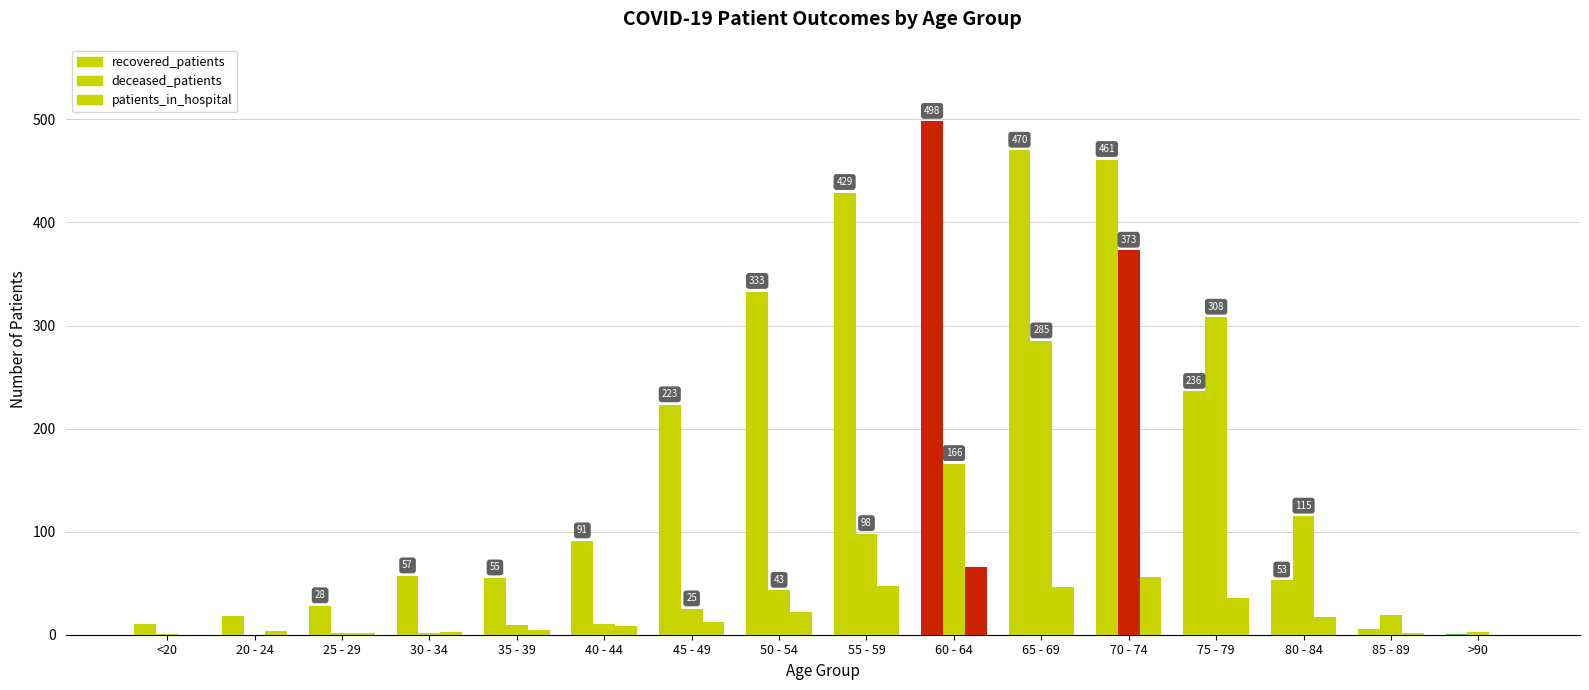

How many categories are shown in the chart?

16